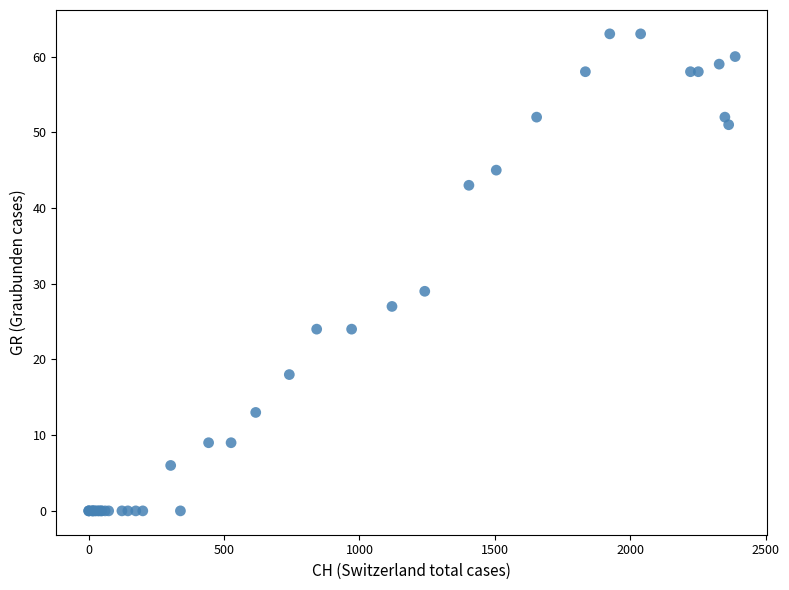

What Y value in the scatter plot is closest to 31?

29